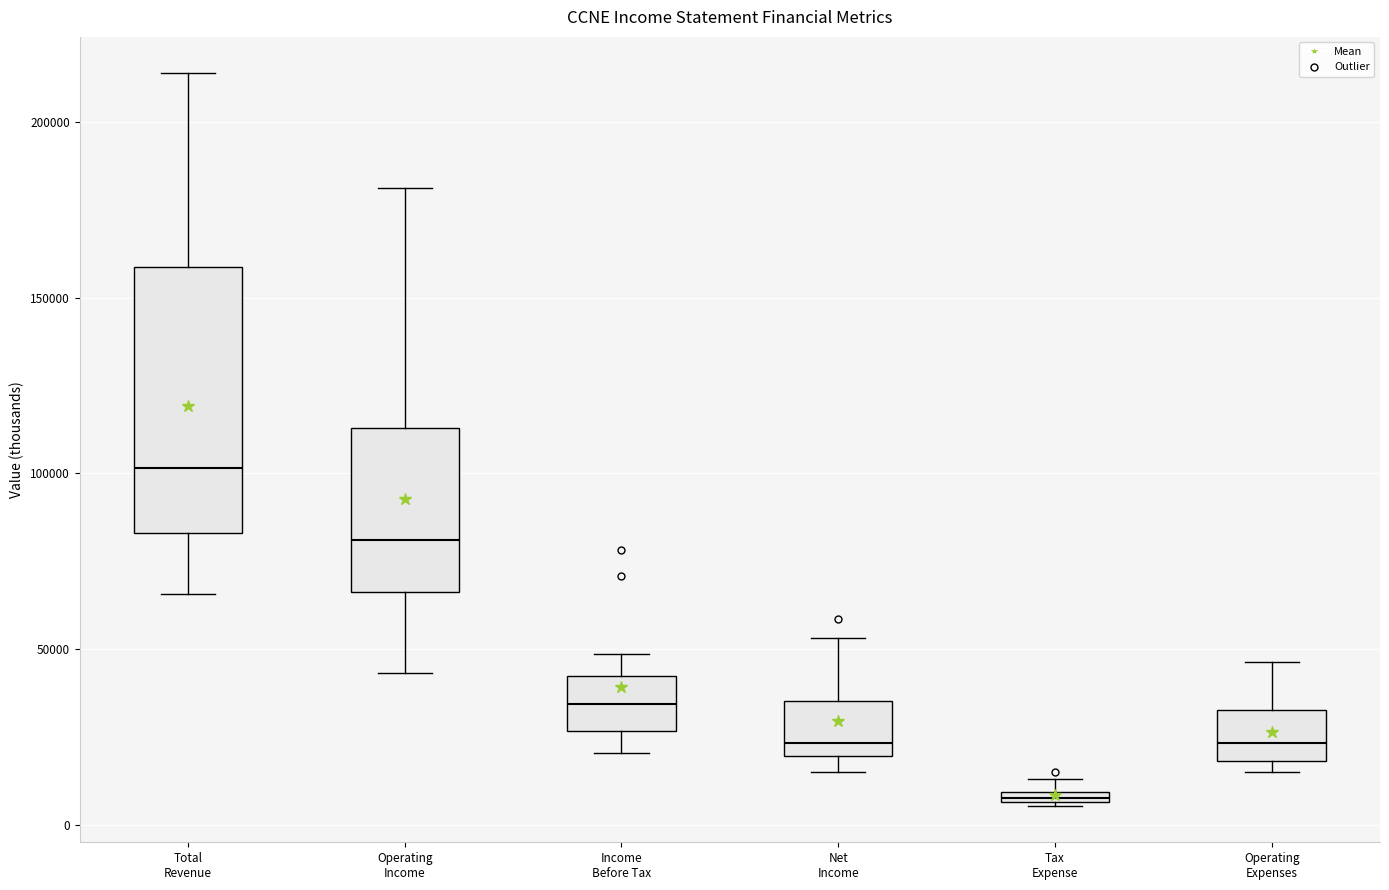

Which box has the highest median line?

Total Revenue